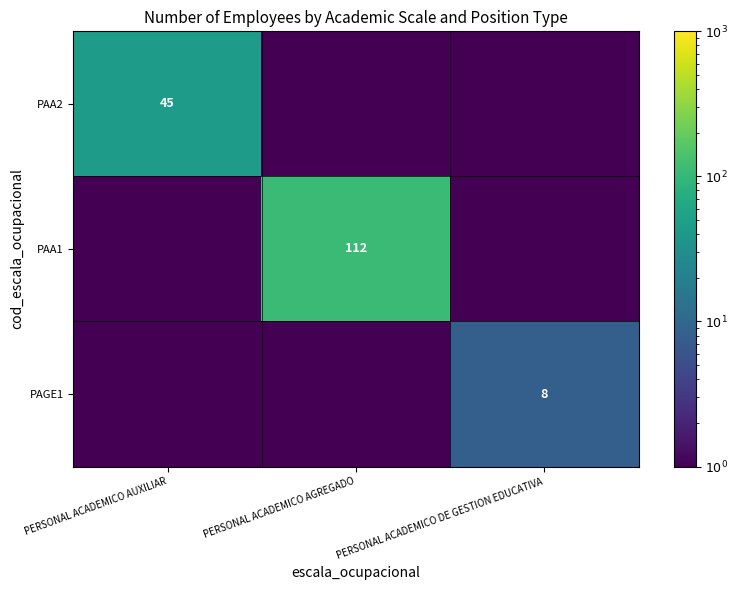

The value of PAA2 at PERSONAL ACADEMICO AUXILIAR is 19.3. True or false?

False